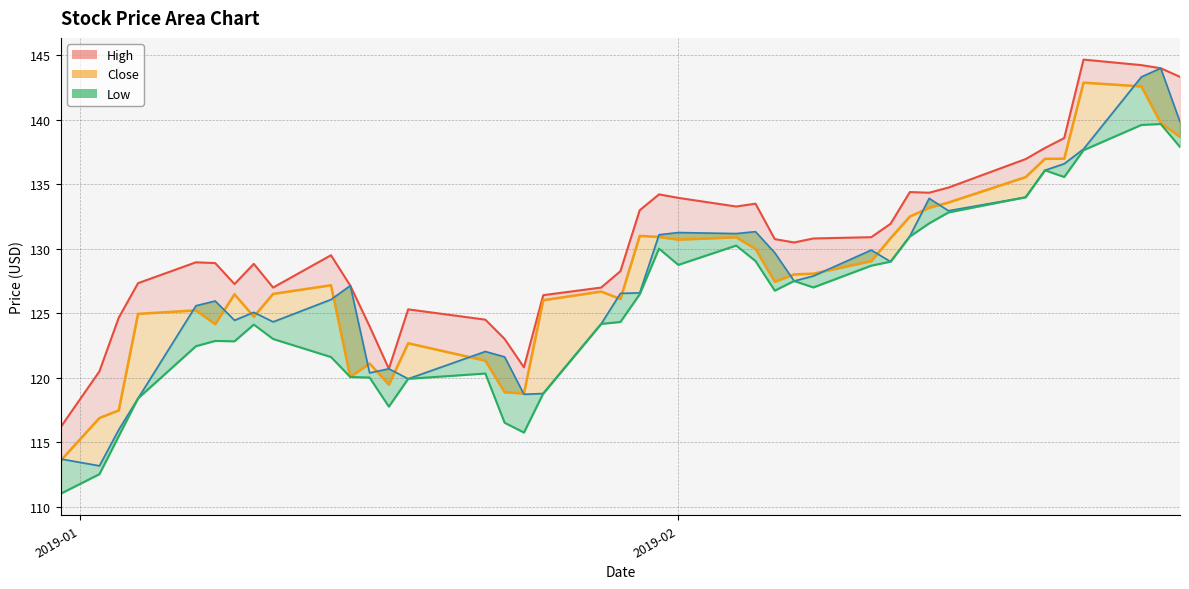

Reading left to right, what are all the values shown in this chart?

High: 116.2	120.5	124.7	127.3	128.9	128.9	127.3	128.8	127.0	129.5	127.1	124.0	120.7	125.3	124.5	123.0	120.8	126.4	127.0	128.3	133.0	134.2	133.9	133.3	133.5	130.8	130.5	130.8	130.9	131.9	134.4	134.3	134.8	137.0	137.8	138.6	144.7	144.2	144.0	143.3
Close: 113.6	116.9	117.5	125.0	125.2	124.2	126.5	124.7	126.5	127.2	120.0	121.1	119.5	122.7	121.3	118.9	118.8	126.0	126.7	126.1	131.0	130.9	130.7	130.9	130.0	127.4	128.0	128.1	129.0	130.8	132.5	133.2	133.6	135.6	137.0	137.0	142.9	142.6	139.8	138.7
Open: 113.7	113.2	116.0	118.4	125.6	126.0	124.5	125.1	124.3	126.1	127.1	120.4	120.7	119.9	122.0	121.6	118.7	118.8	124.2	126.5	126.6	131.1	131.3	131.2	131.3	129.7	127.5	127.9	129.9	129.0	131.0	133.9	132.9	134.0	136.1	136.6	137.7	143.3	144.0	139.8
Low: 111.0	112.5	115.5	118.4	122.4	122.8	122.8	124.1	123.0	121.6	120.0	120.0	117.8	119.9	120.3	116.5	115.7	118.8	124.2	124.3	126.5	130.0	128.8	130.2	129.1	126.8	127.5	127.0	128.7	129.0	130.9	132.0	132.8	134.0	136.1	135.6	137.7	139.6	139.7	137.9